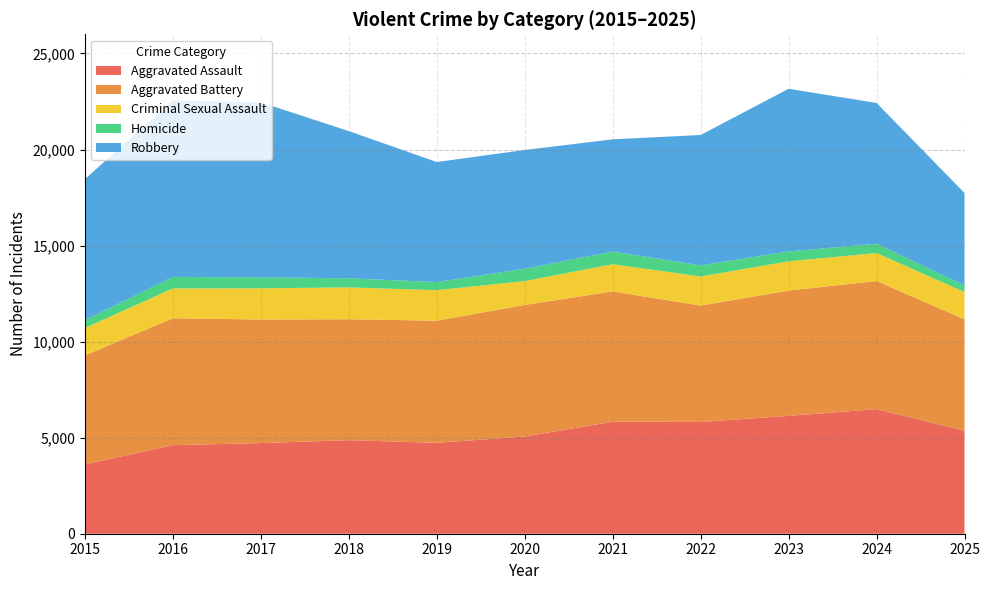

Reading right to left, what are all the values shown in this chart?

Aggravated Assault: 5367	6485	6134	5820	5833	5061	4732	4870	4719	4610	3608
Aggravated Battery: 5796	6671	6523	6057	6781	6850	6359	6296	6433	6608	5678
Criminal Sexual Assault: 1419	1457	1524	1514	1416	1240	1590	1655	1626	1550	1424
Homicide: 345	485	512	578	658	643	418	476	570	603	409
Robbery: 4812	7328	8470	6788	5844	6182	6252	7664	9111	9182	7342